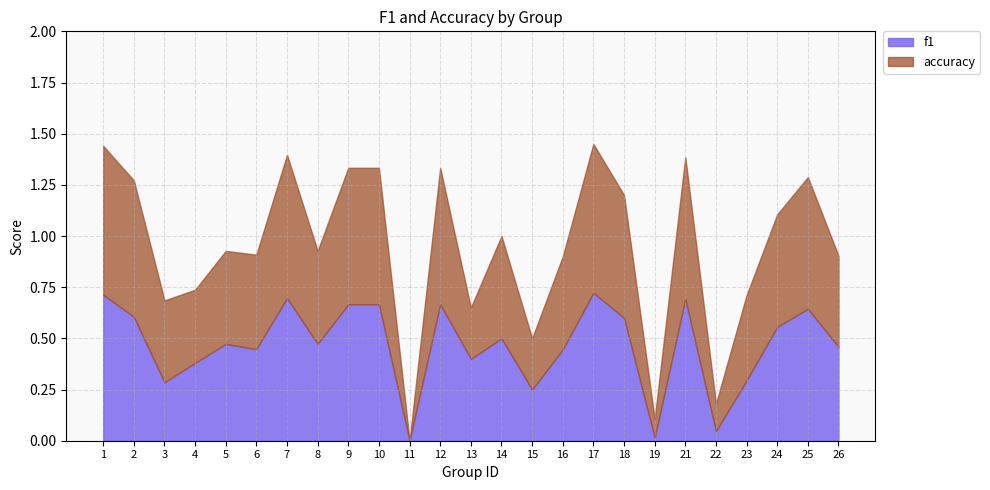

List the labels in order of f1 value, smallest first.

11, 19, 22, 15, 3, 23, 4, 13, 16, 6, 26, 5, 8, 14, 24, 18, 2, 25, 9, 10, 12, 21, 7, 1, 17